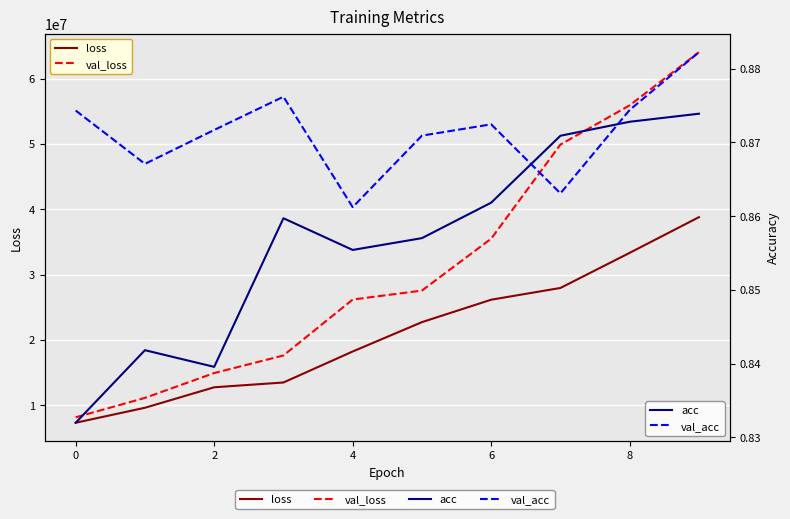

True or false: acc has more than 1 interior local peaks.

True